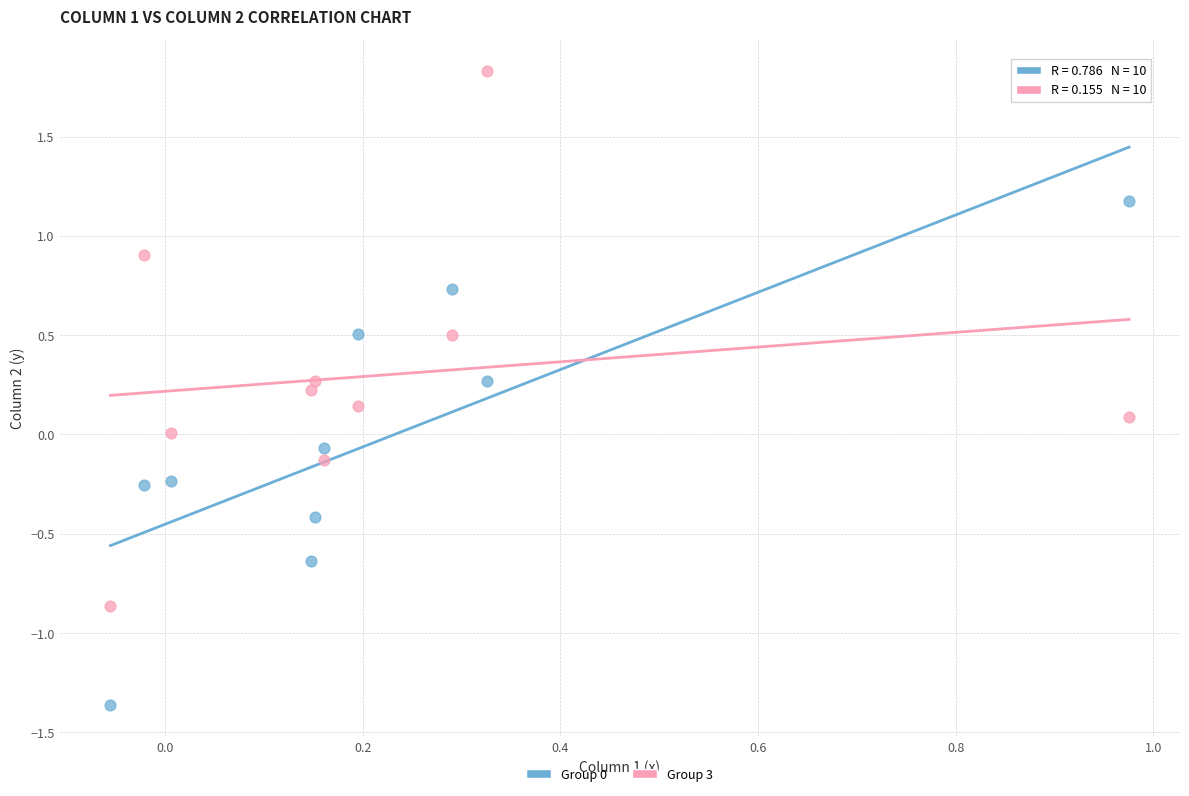

Across all data points, what is the range of Y values (max minus min)?

3.2